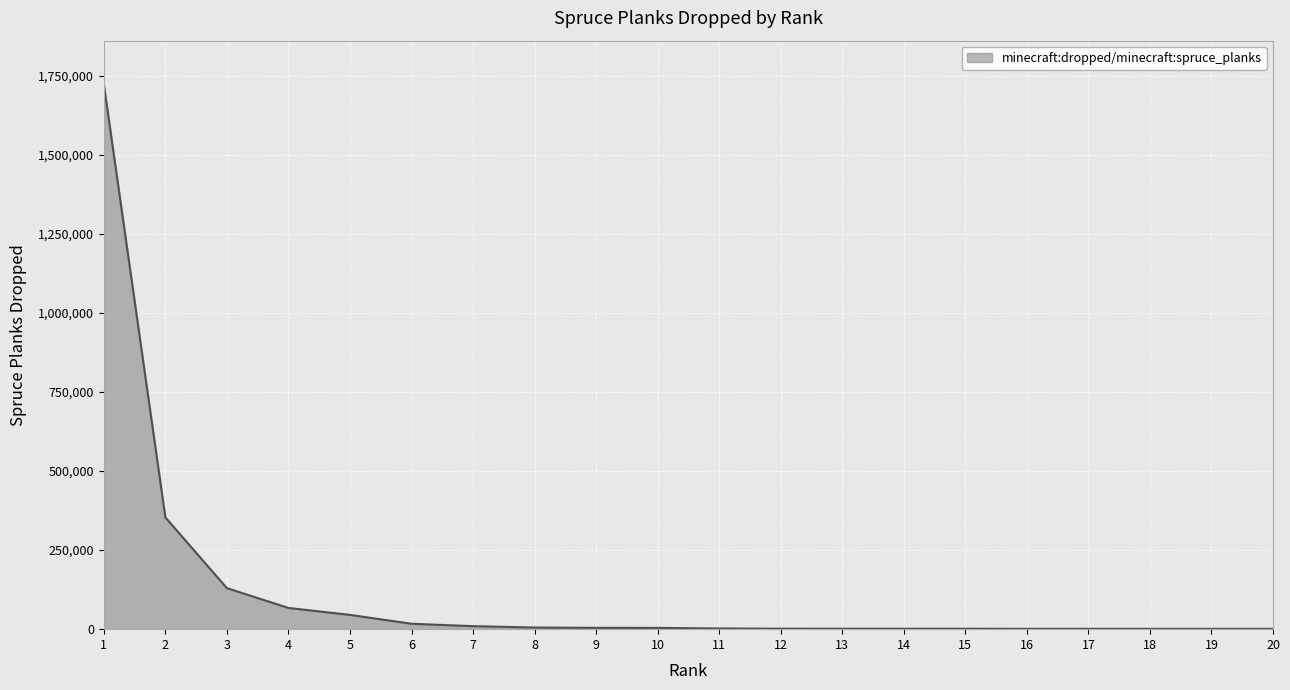

How many values are below 4057?

10